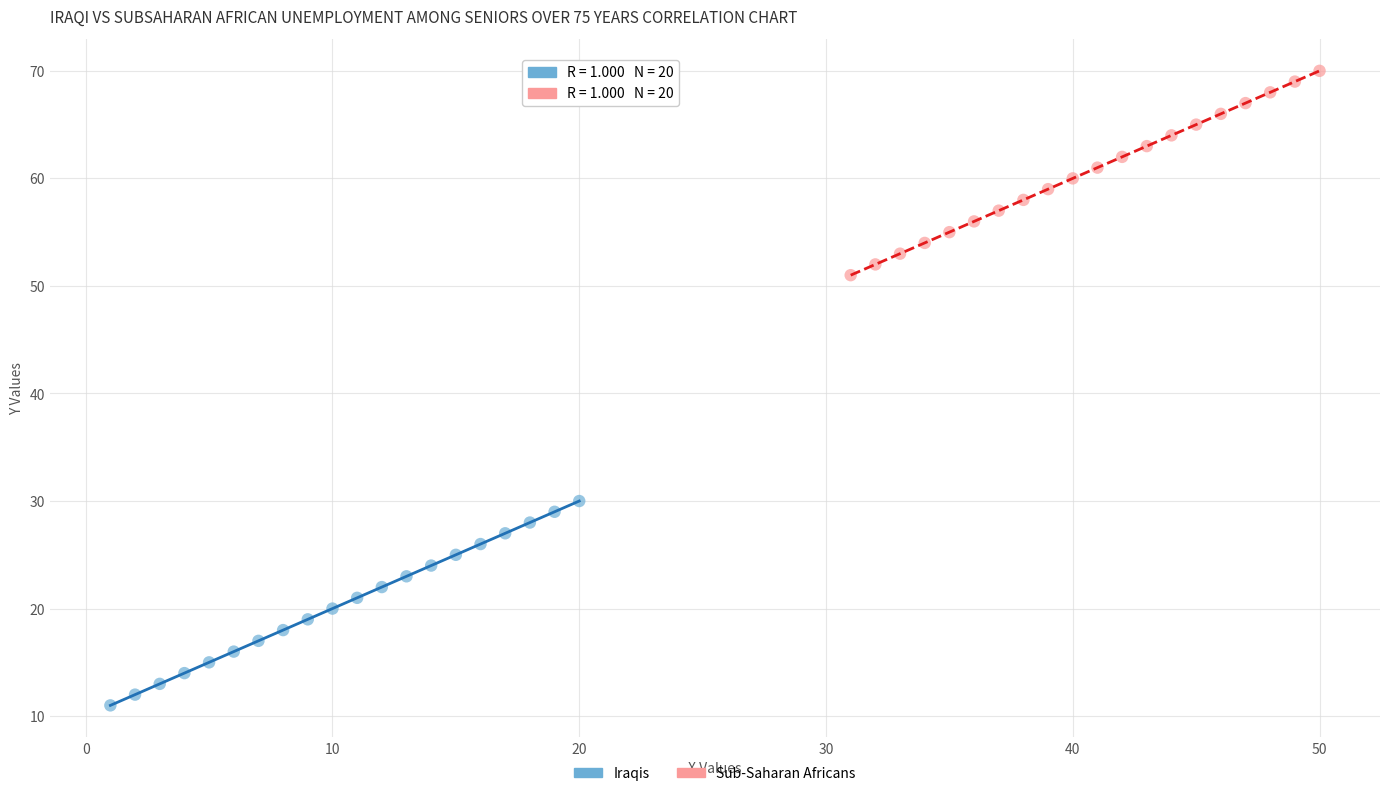

Which series contains the lowest Y value?

Iraqis